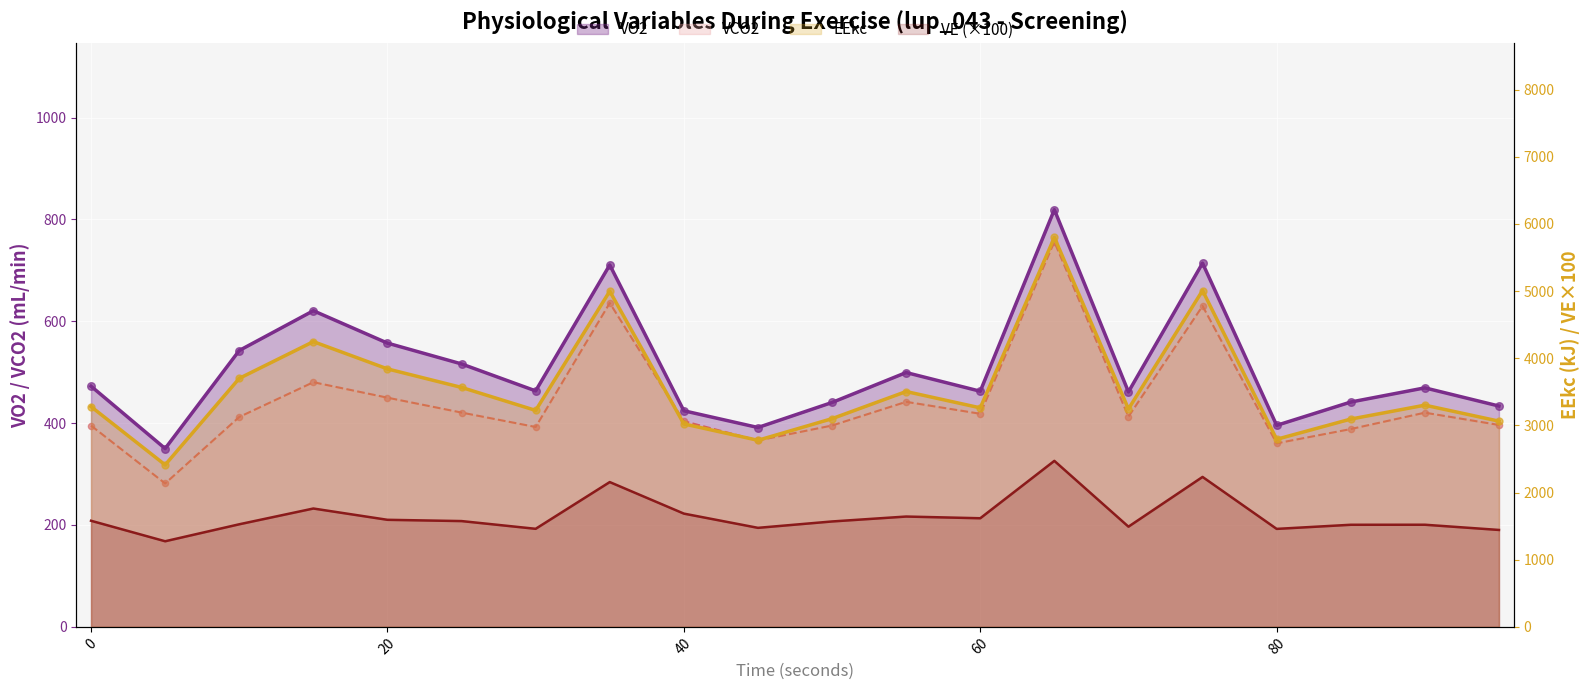

What is the total value across all series at 90?

5711.5